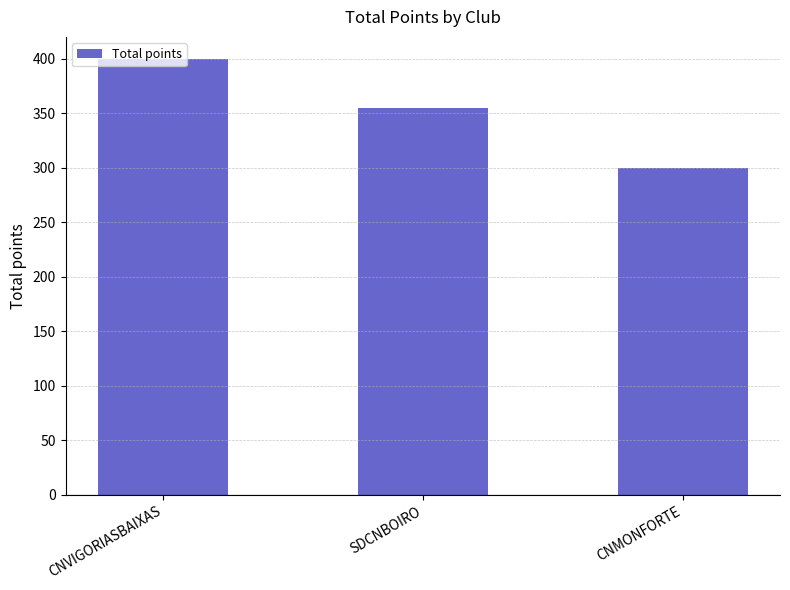

Which has a higher value, CNVIGORIASBAIXAS or CNMONFORTE?

CNVIGORIASBAIXAS